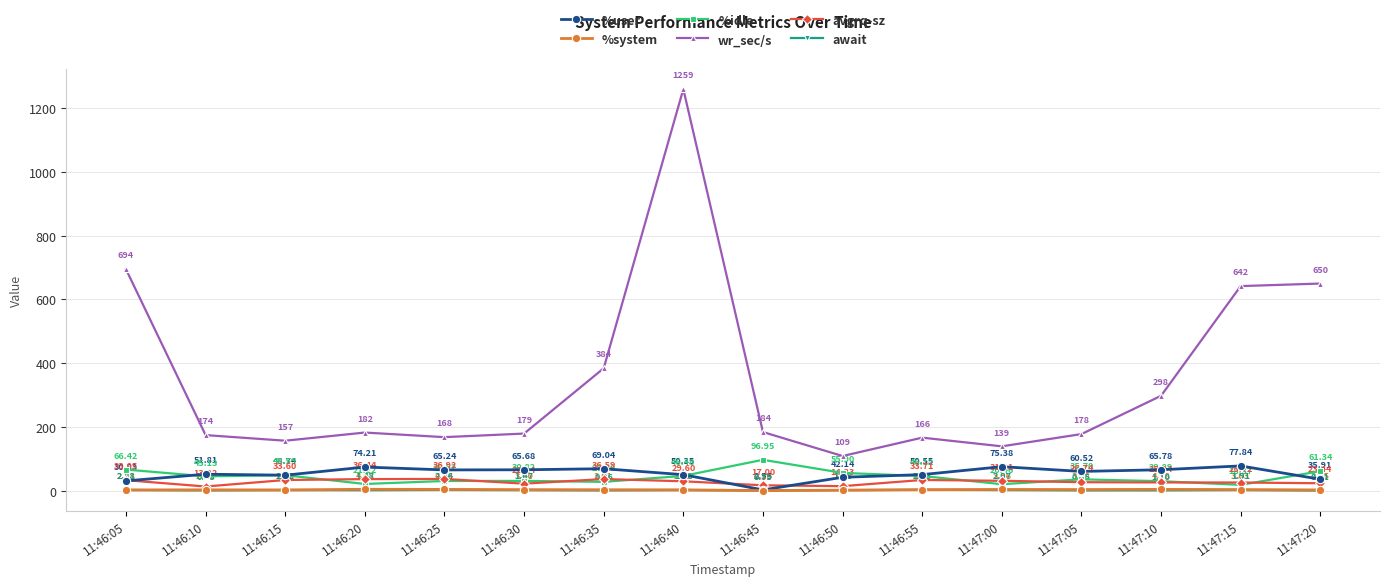

How many categories are shown in the chart?

16